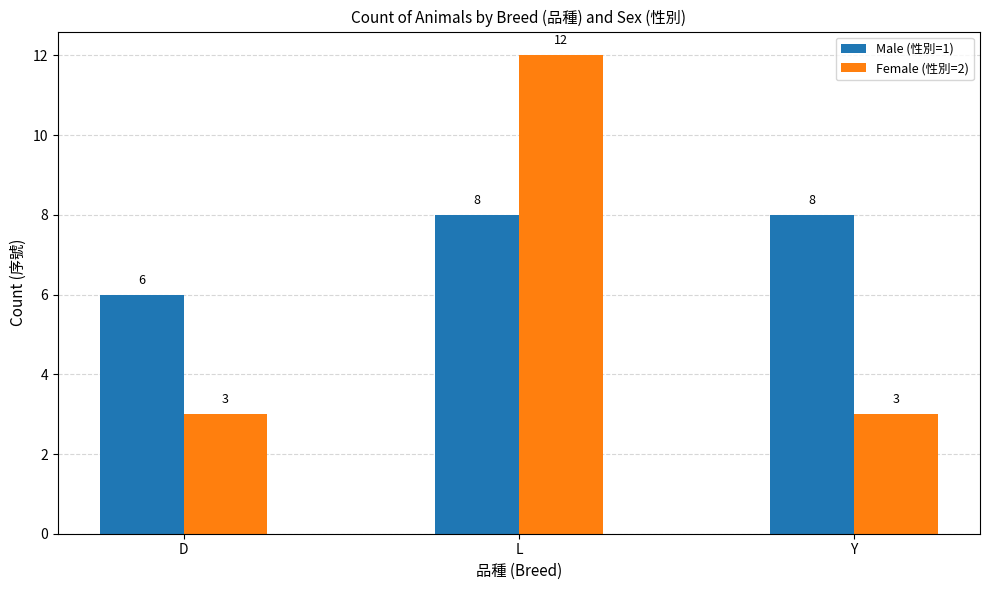

The Male (性別=1) series shows 4 at D. True or false?

False